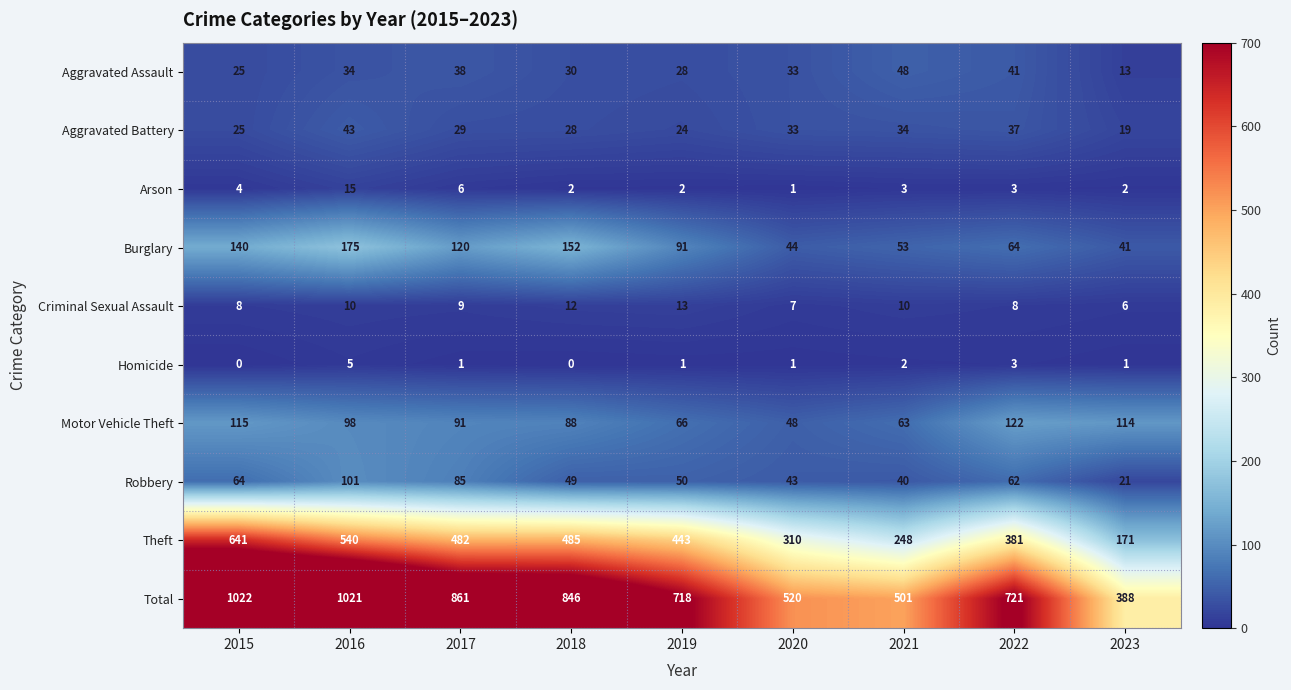

At which category does the chart reach its peak across all series?

2015